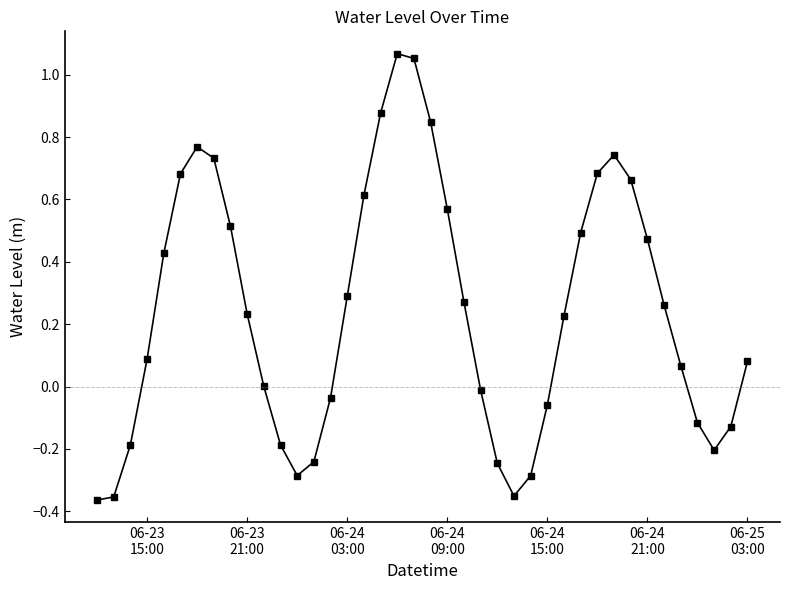

Count the number of data series in this chart.

1